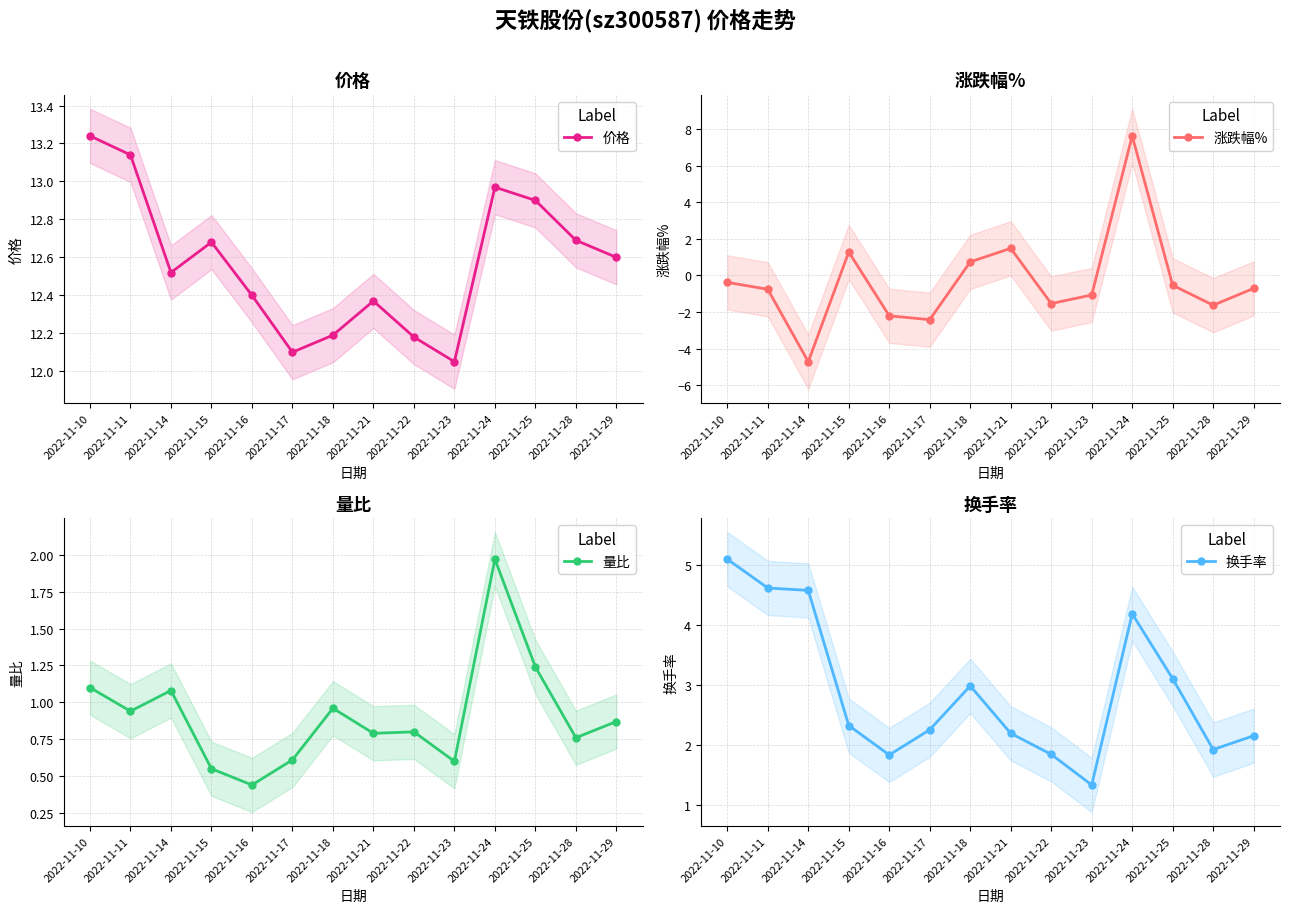

In 价格, how many points are lower than both neighbors (excluding endpoints)?

3